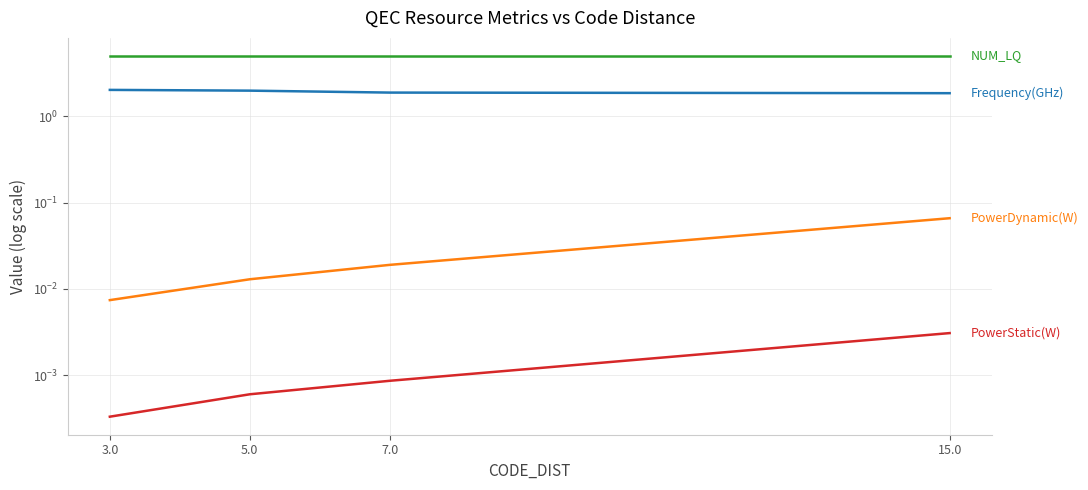

True or false: PowerDynamic(W) and Frequency(GHz) cross at least once.

False